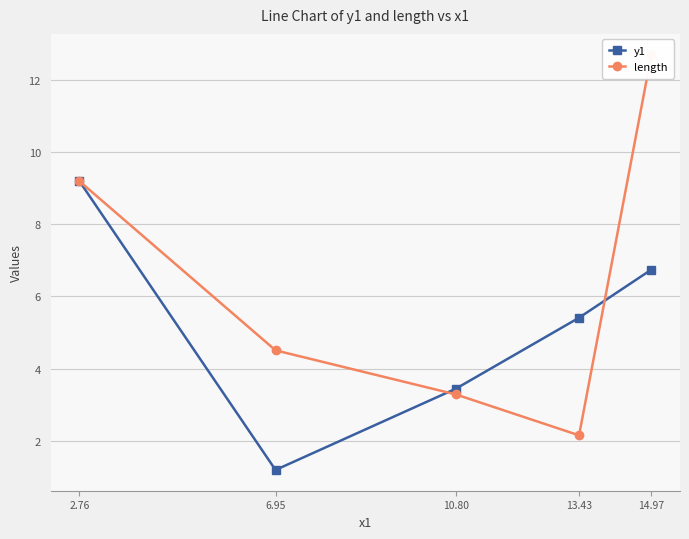

How many intersections are there between length and y1?

3